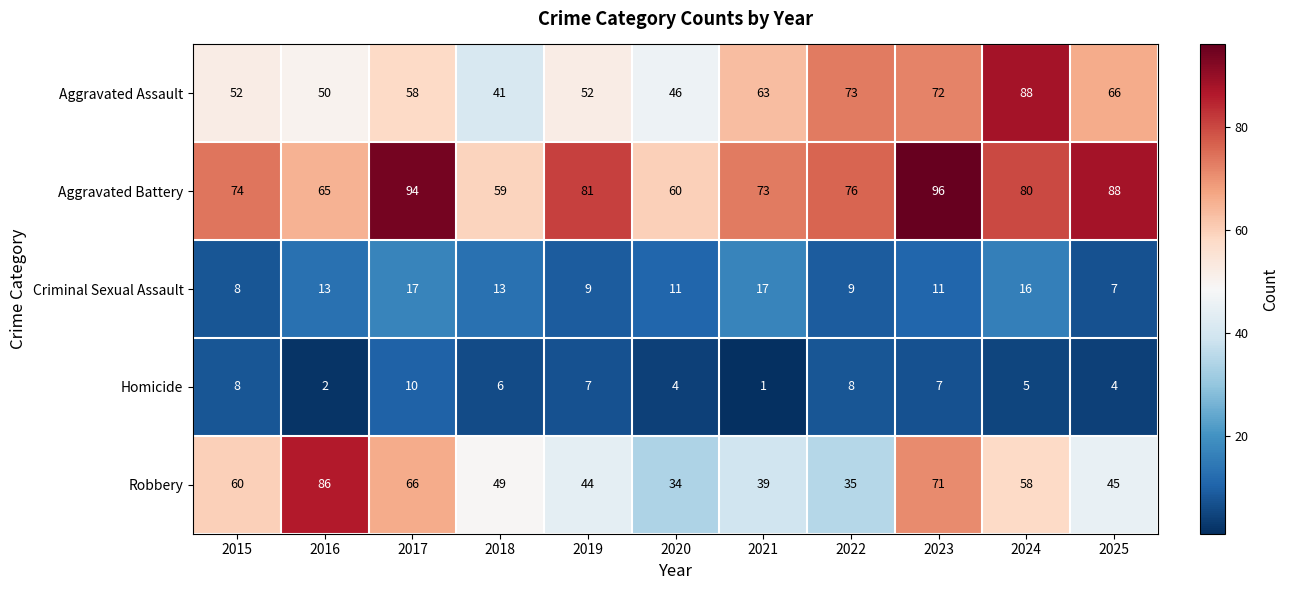

What is the difference between the maximum and minimum values in the Criminal Sexual Assault series?

10